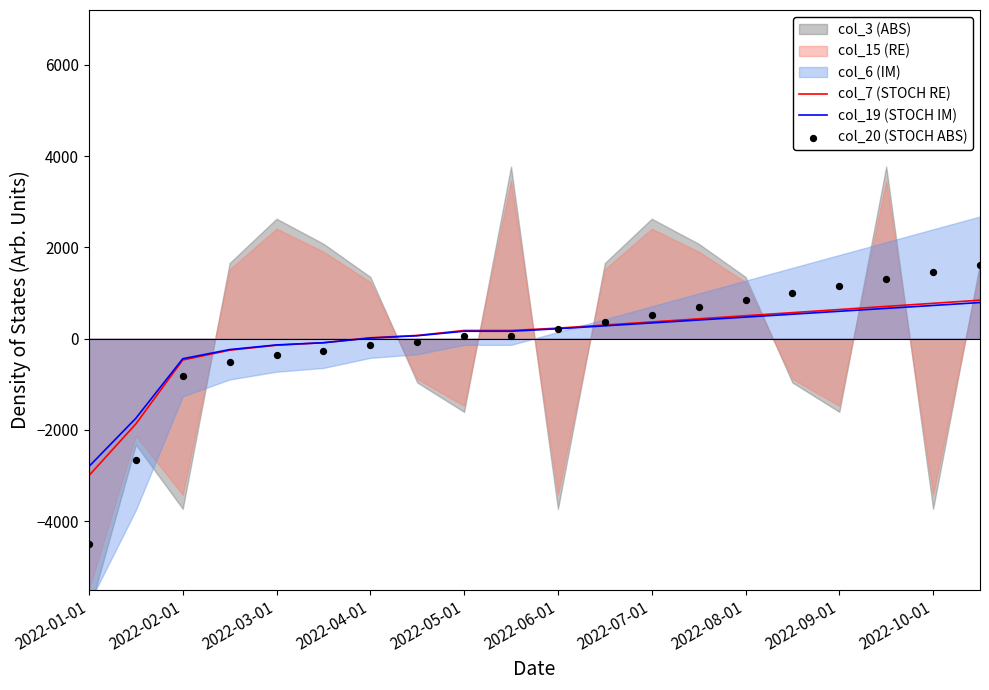

What is the maximum value for col_7 (STOCH RE)?

842.9